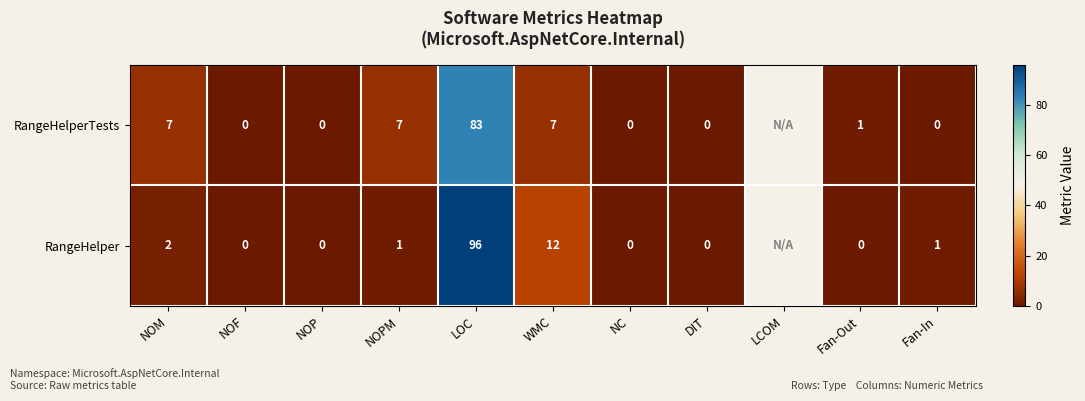

Between NOM and WMC, which series saw the biggest shift?

RangeHelper